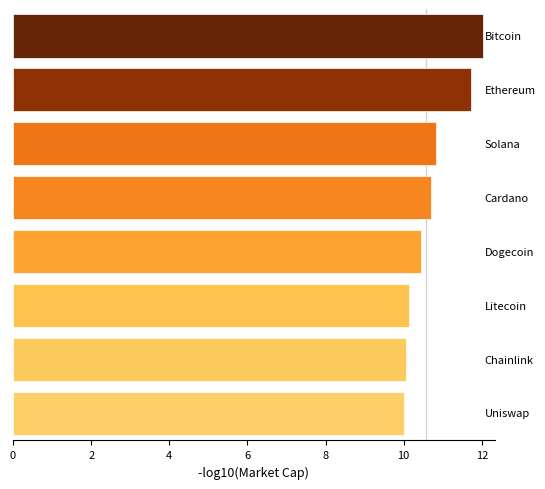

Reading bottom to top, transcribe all the data shown in this chart.

10.0	10.1	10.1	10.4	10.7	10.8	11.7	12.0